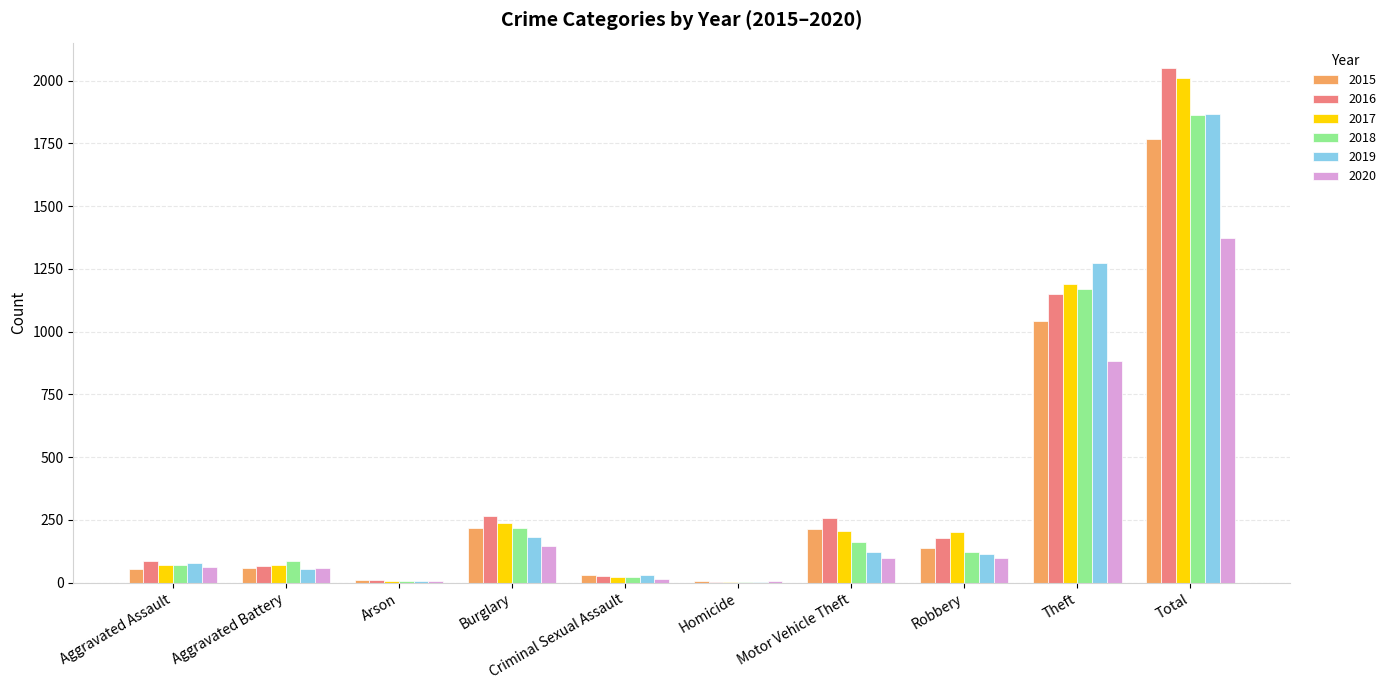

How many groups of bars are there?

10